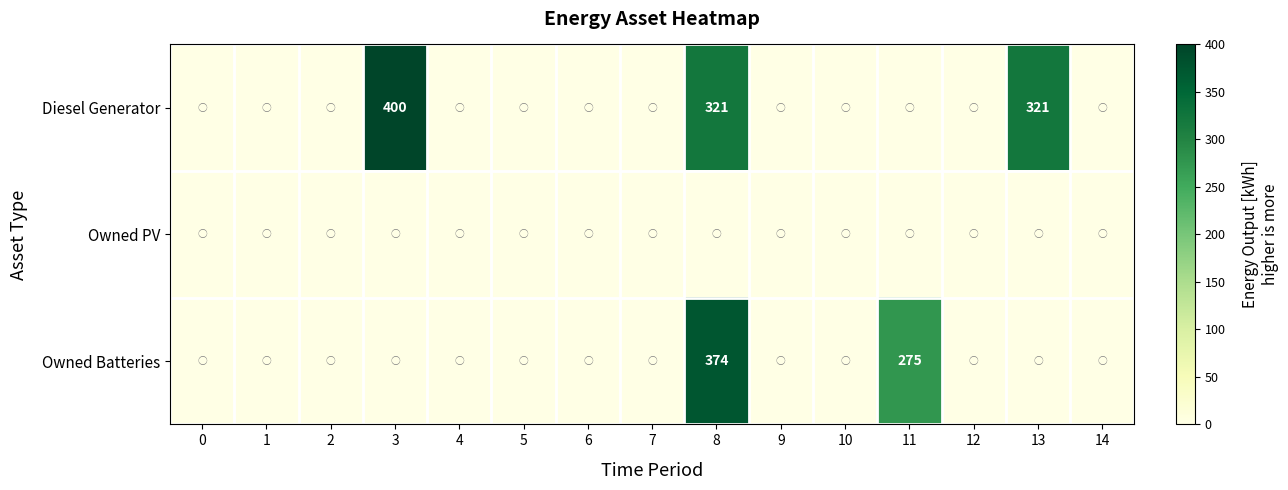

What is the difference between the highest and lowest values at 13?

321